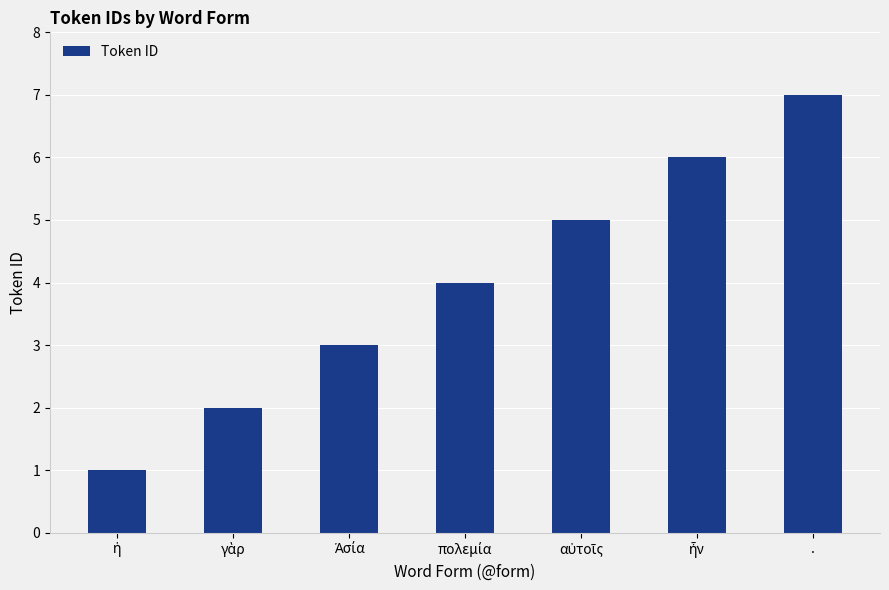

How many values are between 2 and 6?

5